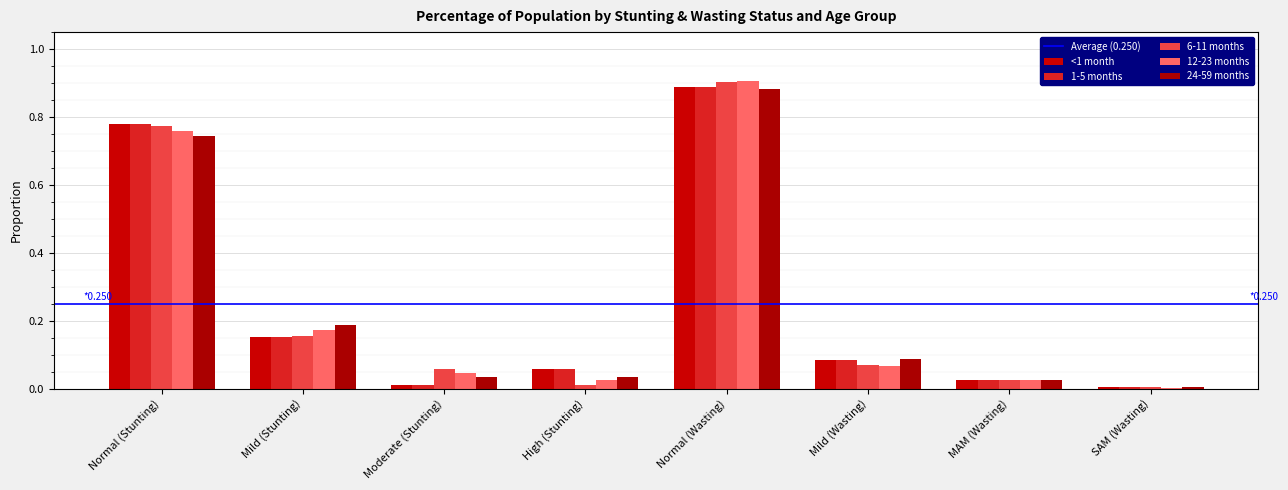

Count the number of data series in this chart.

5